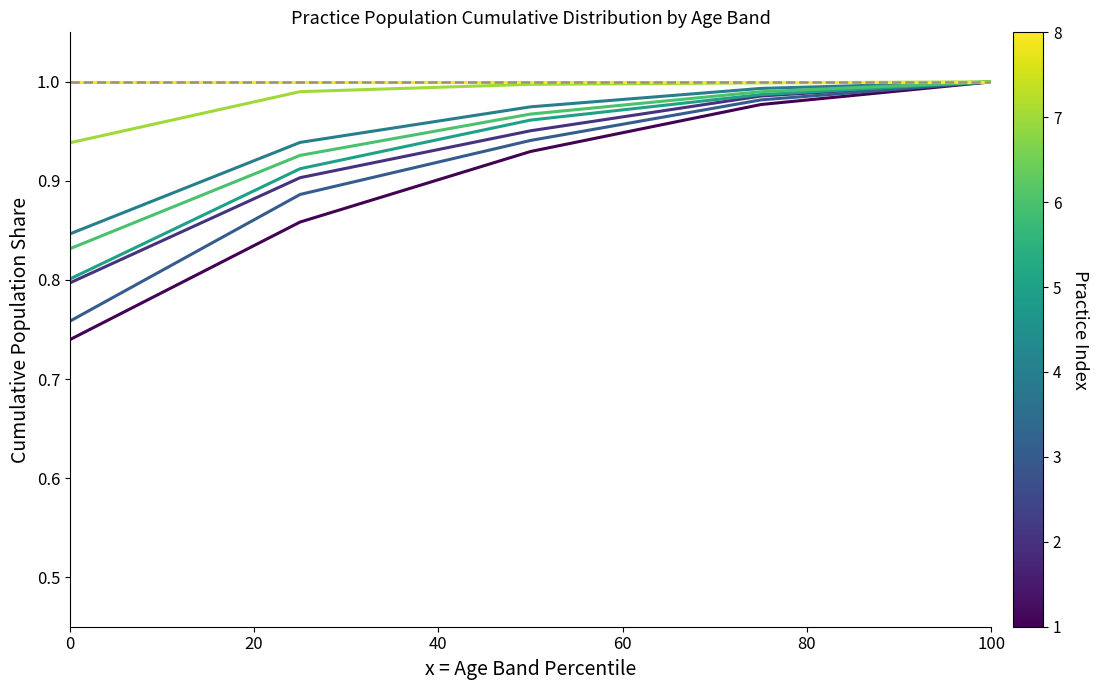

Does the chart display data point markers on the line(s)?

No